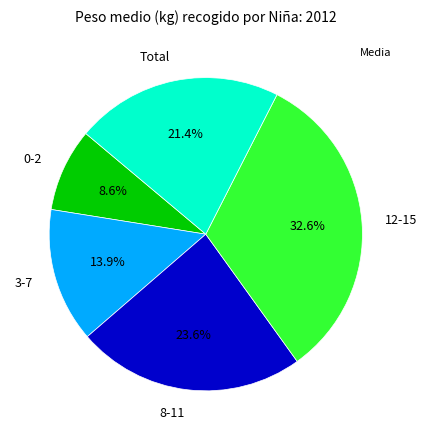

Is there any slice that represents more than half of the pie?

No